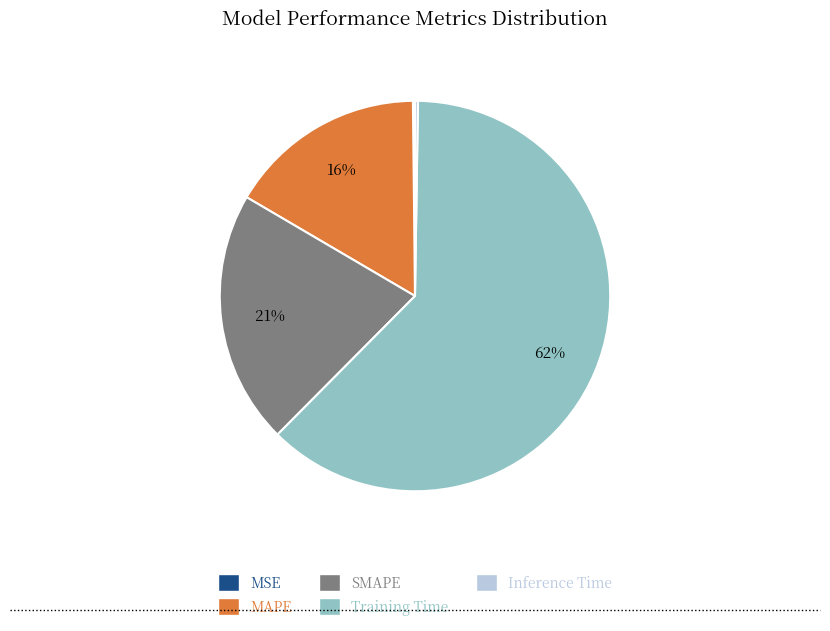

To the nearest percent, what is the average slice percentage?

20%